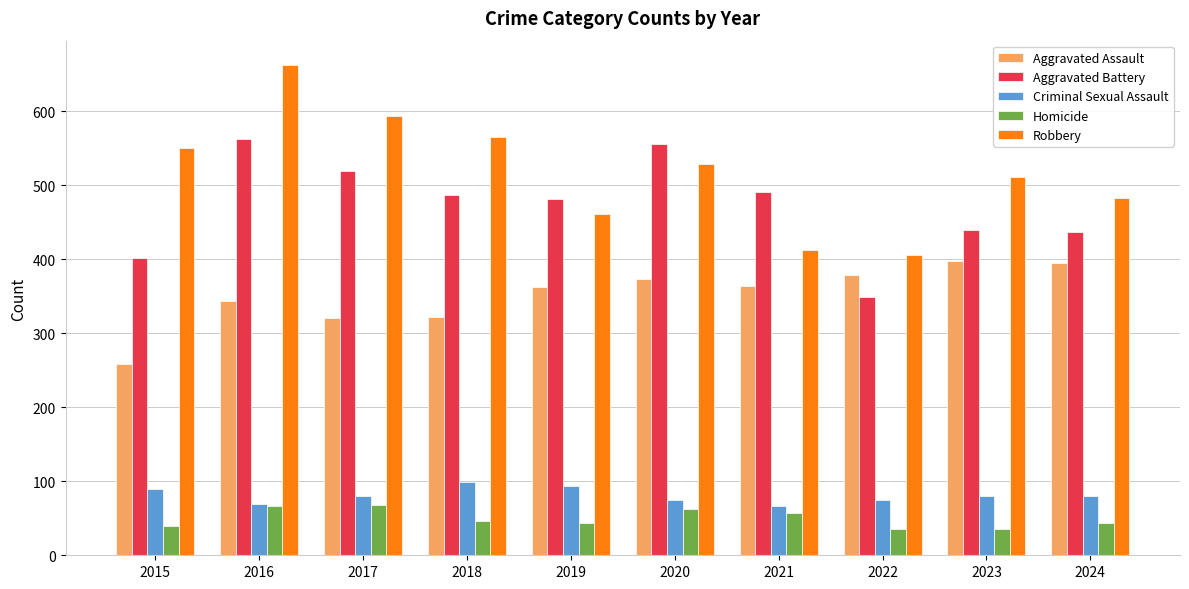

How many groups of bars are there?

10